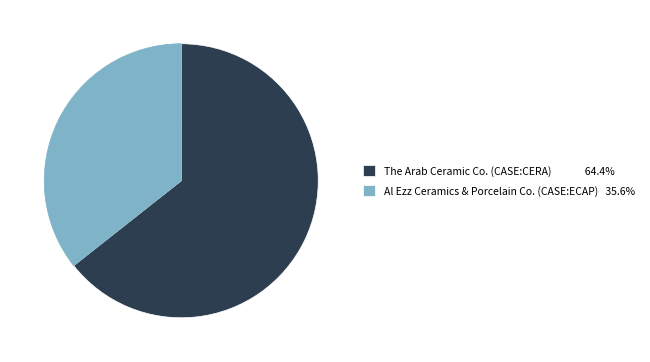

Combined, do The Arab Ceramic Co. (CASE:CERA) and Al Ezz Ceramics & Porcelain Co. (CASE:ECAP) account for over 50%?

Yes